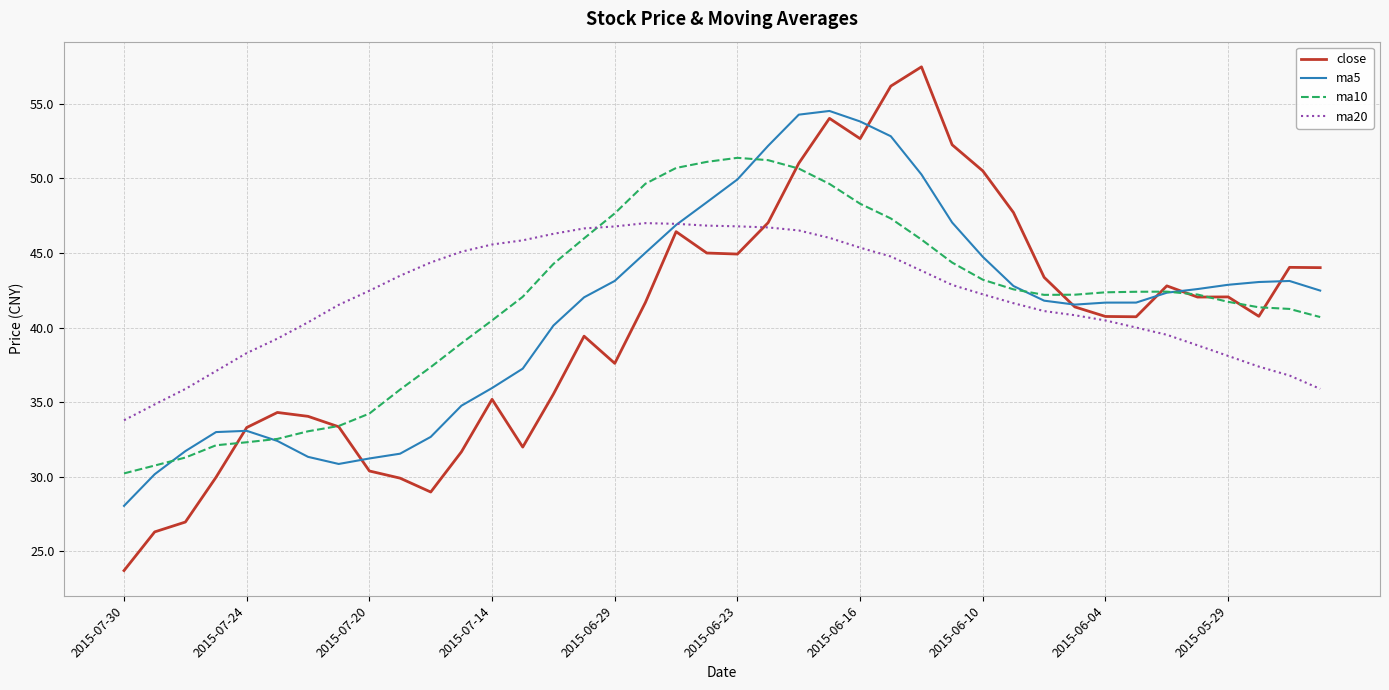

Which series has the largest range (max minus min)?

close